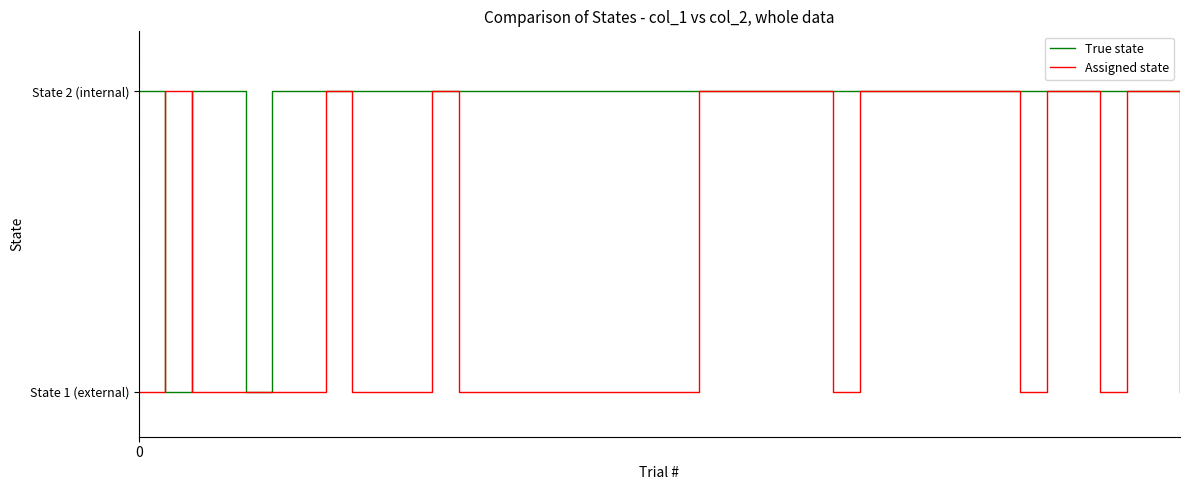

Is this an area chart (filled region under the line)?

No